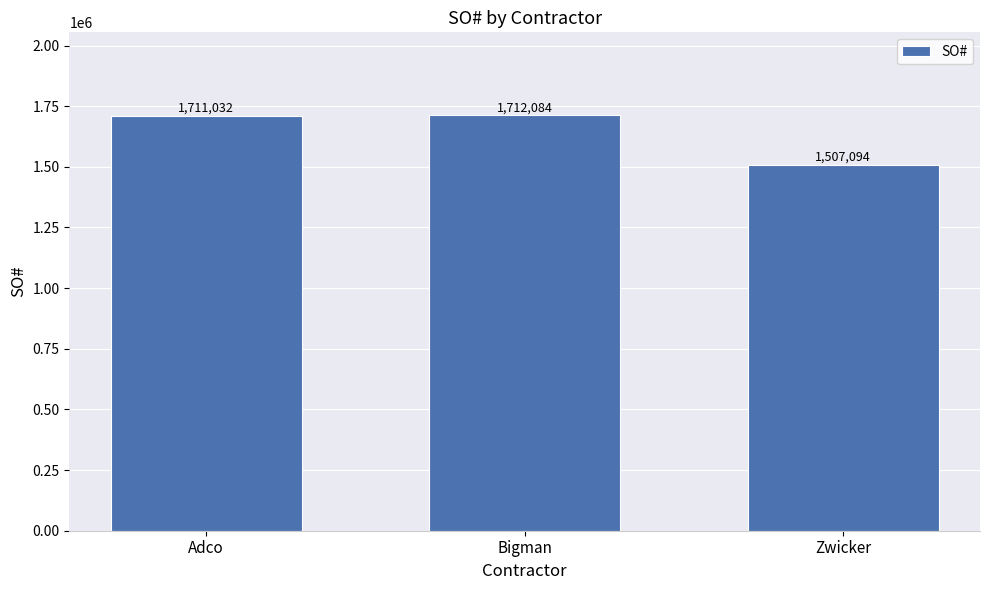

What is the difference between the maximum and second lowest values?

1052